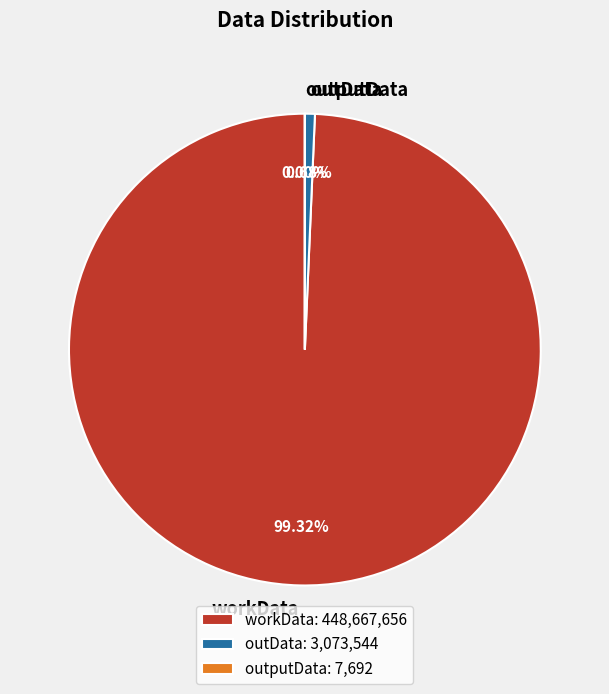

Is it true that outData is 1% of the pie?

True